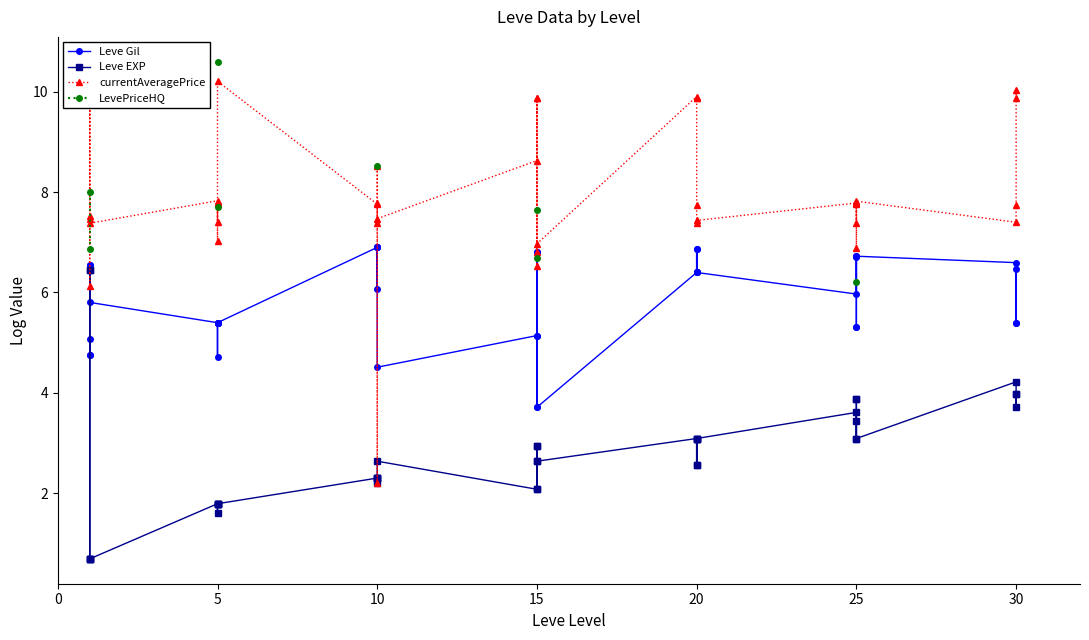

How many interior local peaks does the currentAveragePrice series have?

12